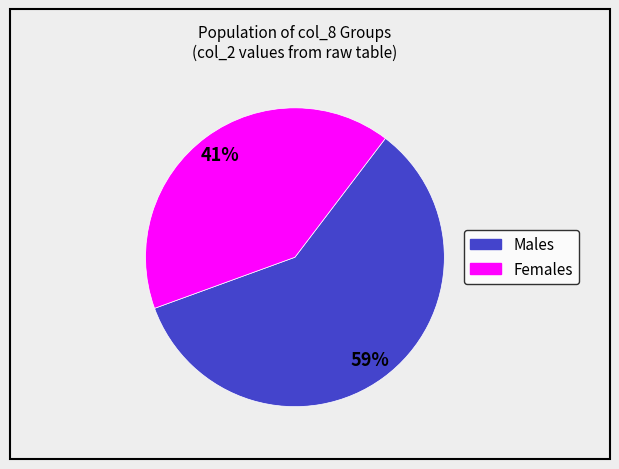

To the nearest percent, what is the average slice percentage?

50%